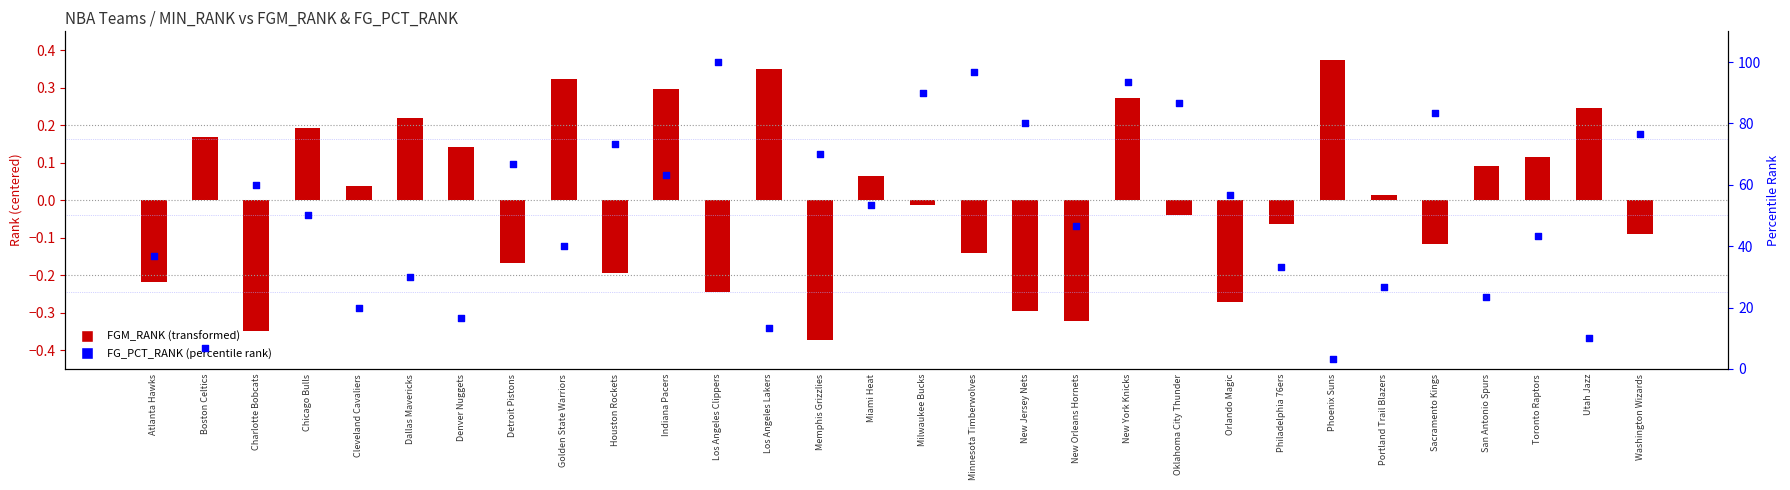

Which series contains the lowest Y value?

FGM_RANK (centered)